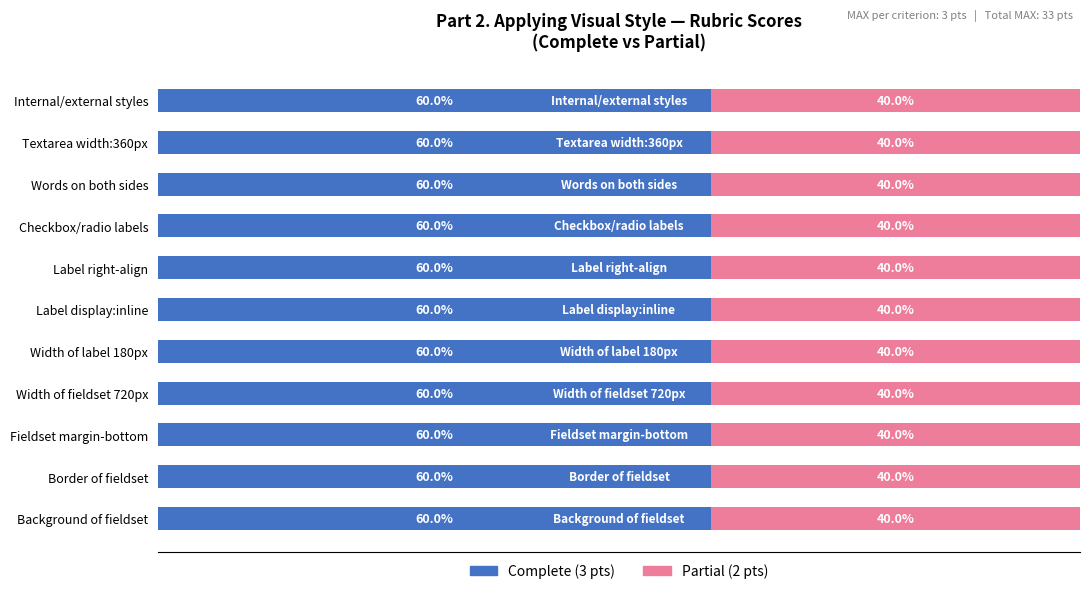

Does the chart contain any negative values?

No